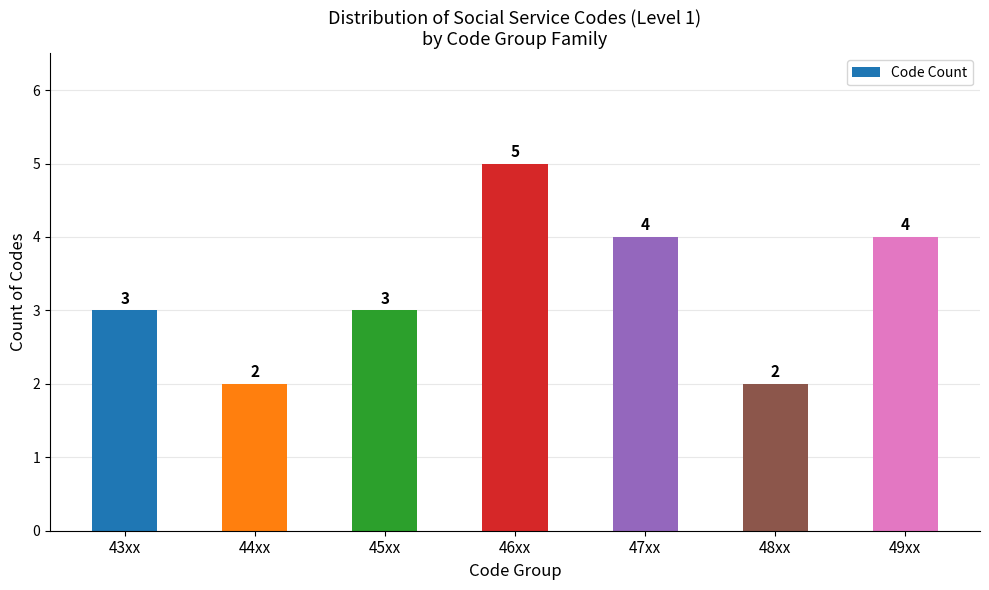

Count the values in the range 2 to 4.

6